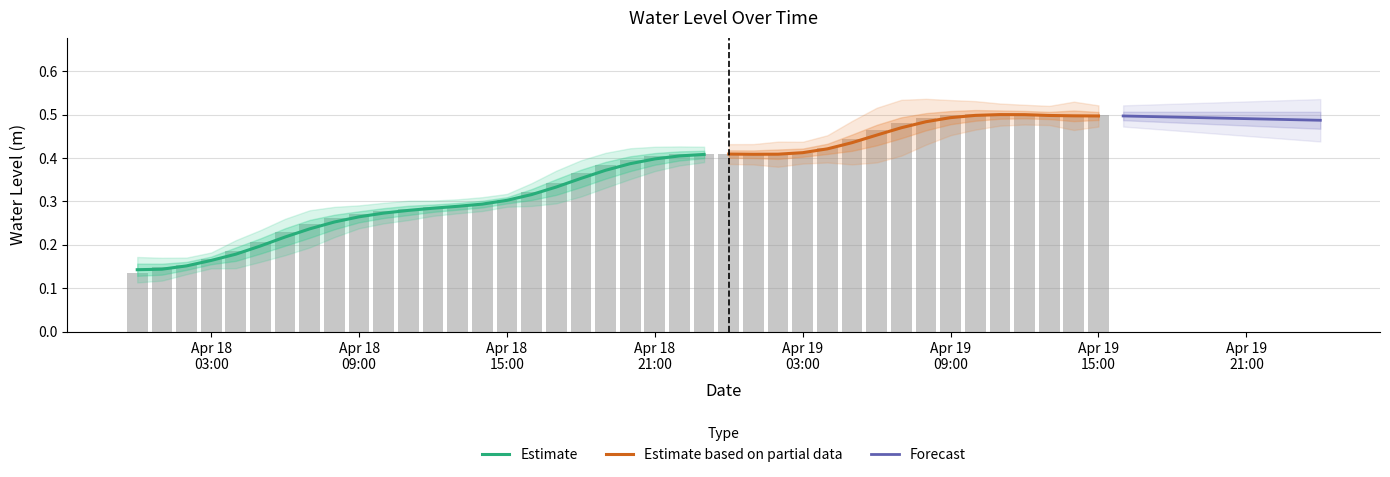

The value at 2023-04-18 11:00:00 is 0.4. True or false?

False